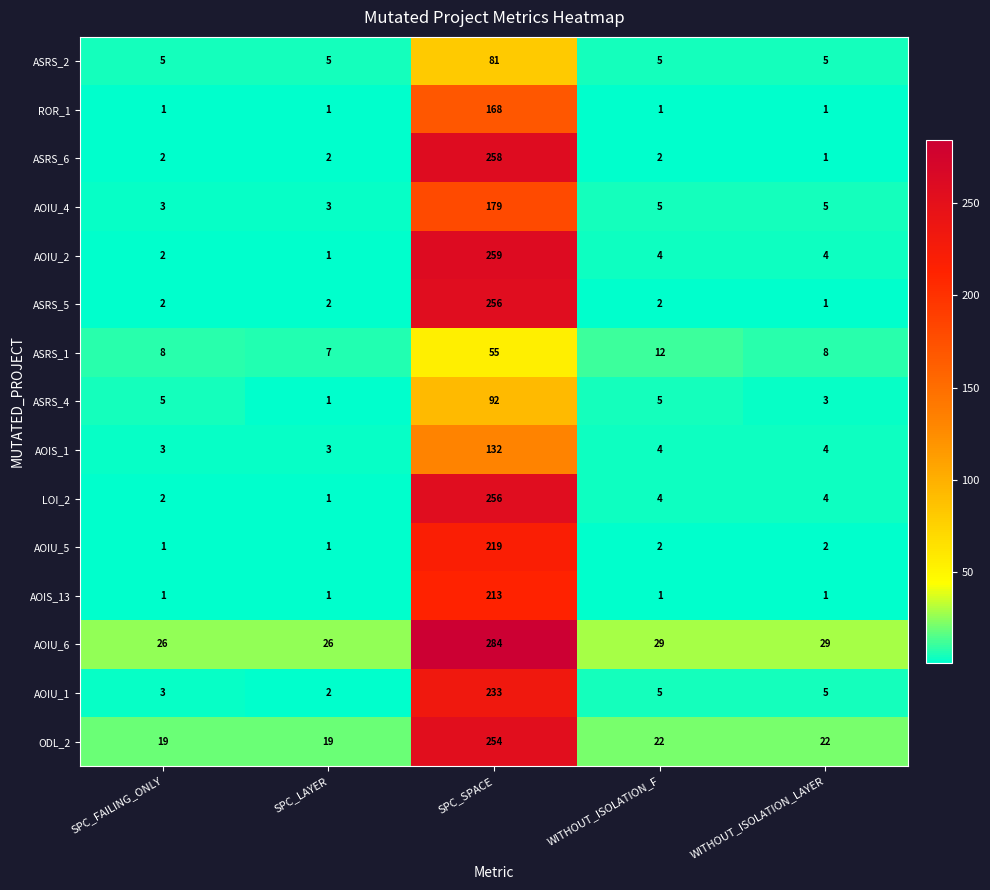

What is the minimum value shown in the chart?

1